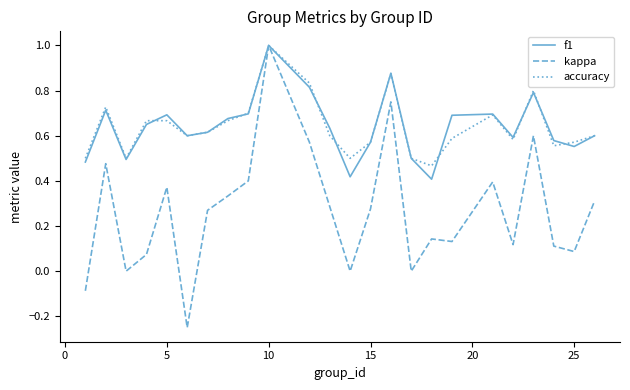

What is the highest value of the kappa series?

1.0